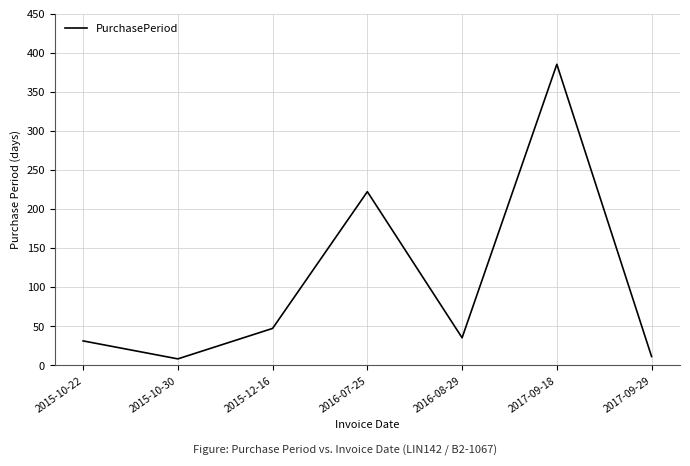

Where does the data first go above 35?

2015-12-16